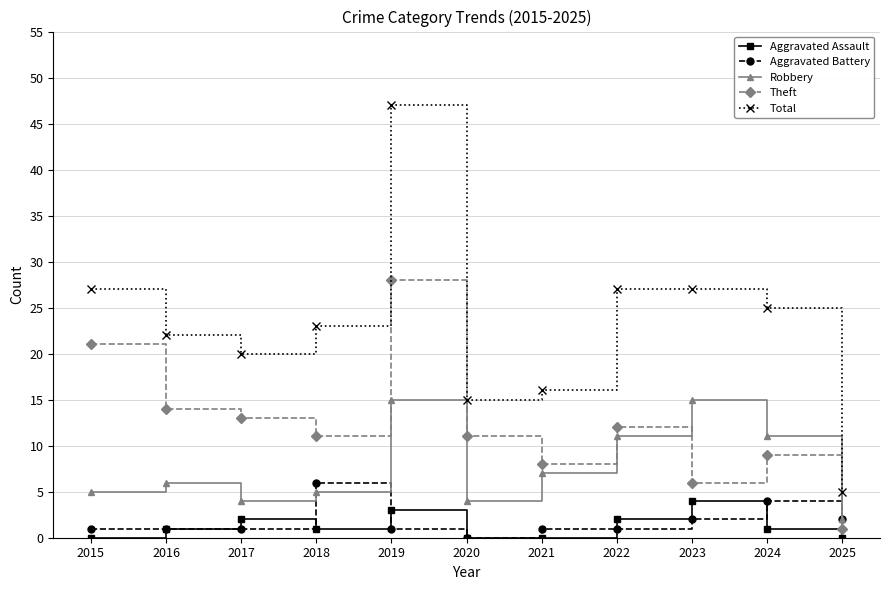

Which series has the widest spread of values?

Total